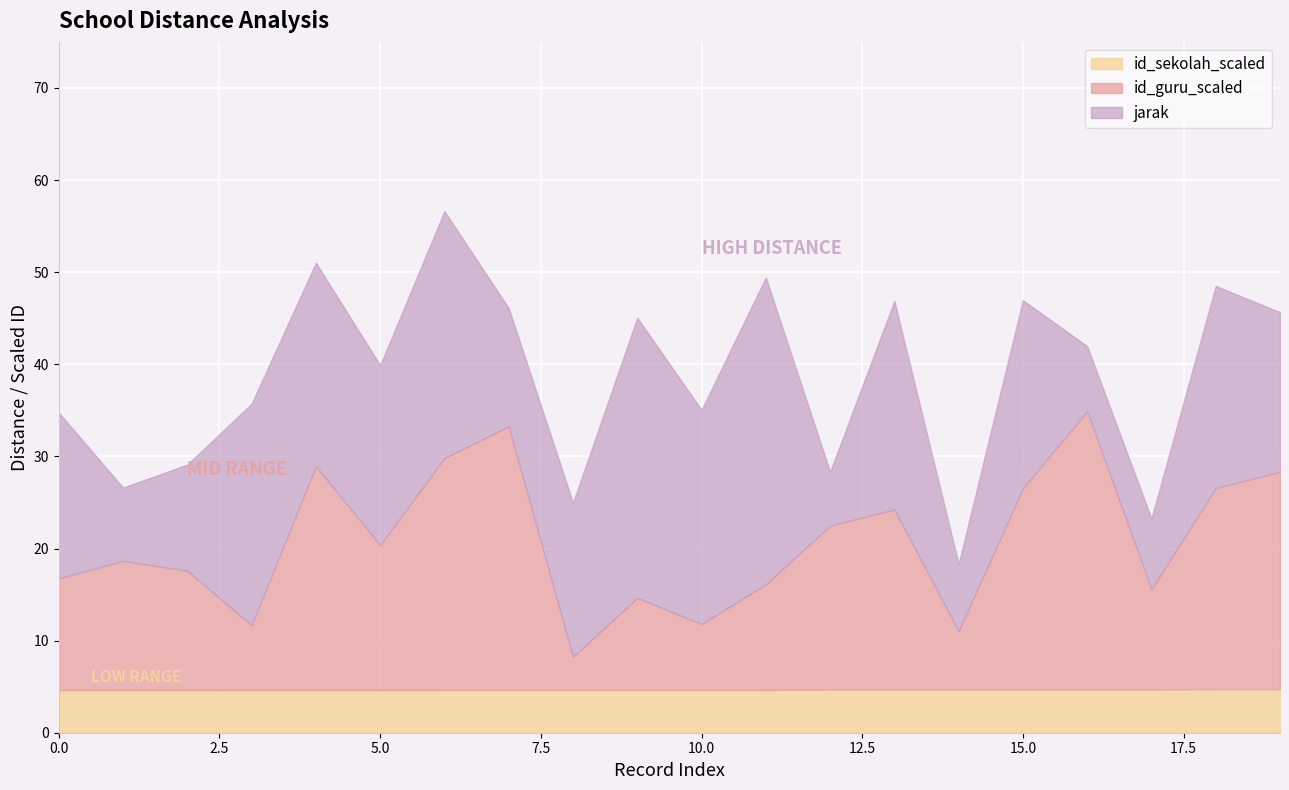

How many id_sekolah_scaled values are between 4 and 5?

20